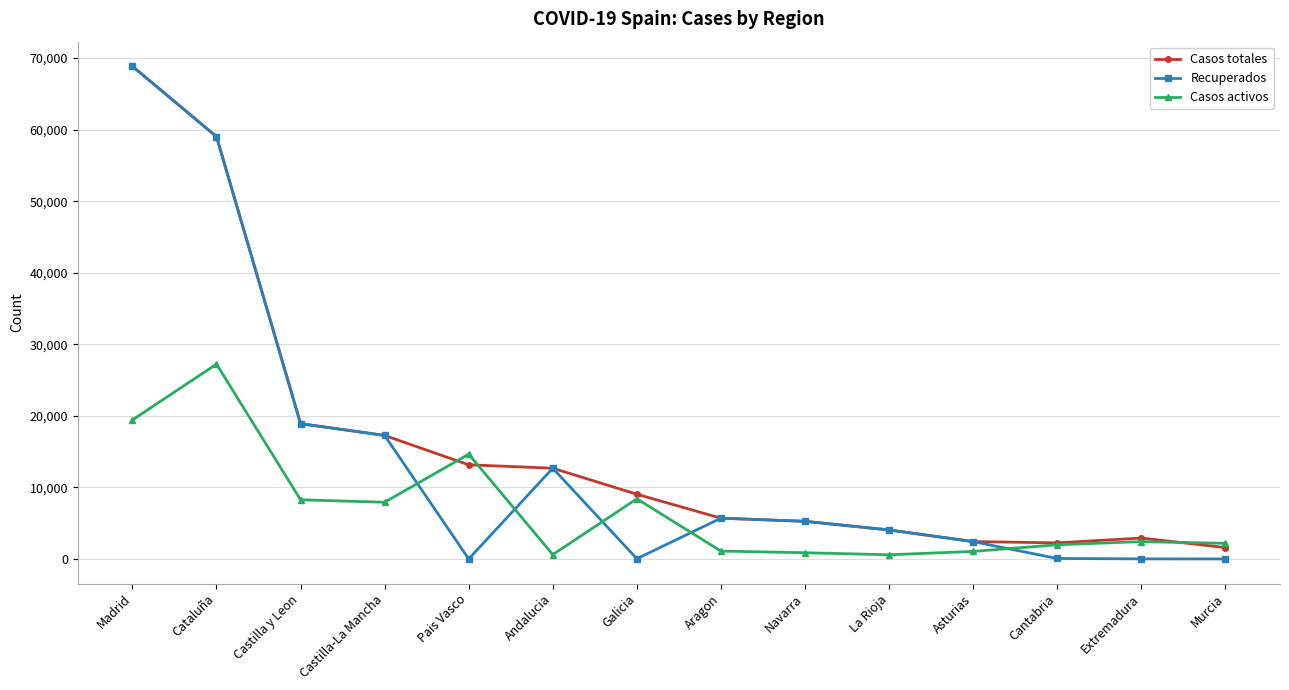

Where is Casos totales nearest to the value 35219?

Castilla y Leon